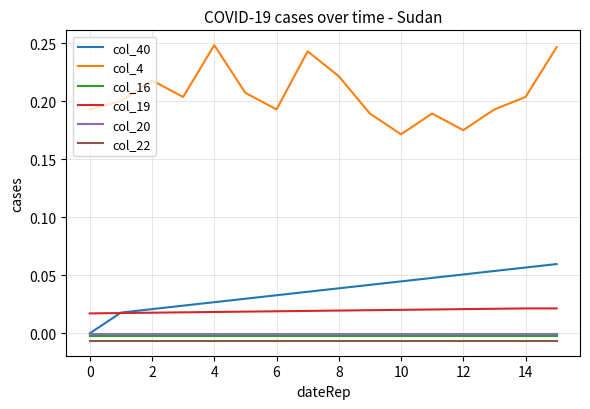

At how many categories does at least one series exceed 0?

16